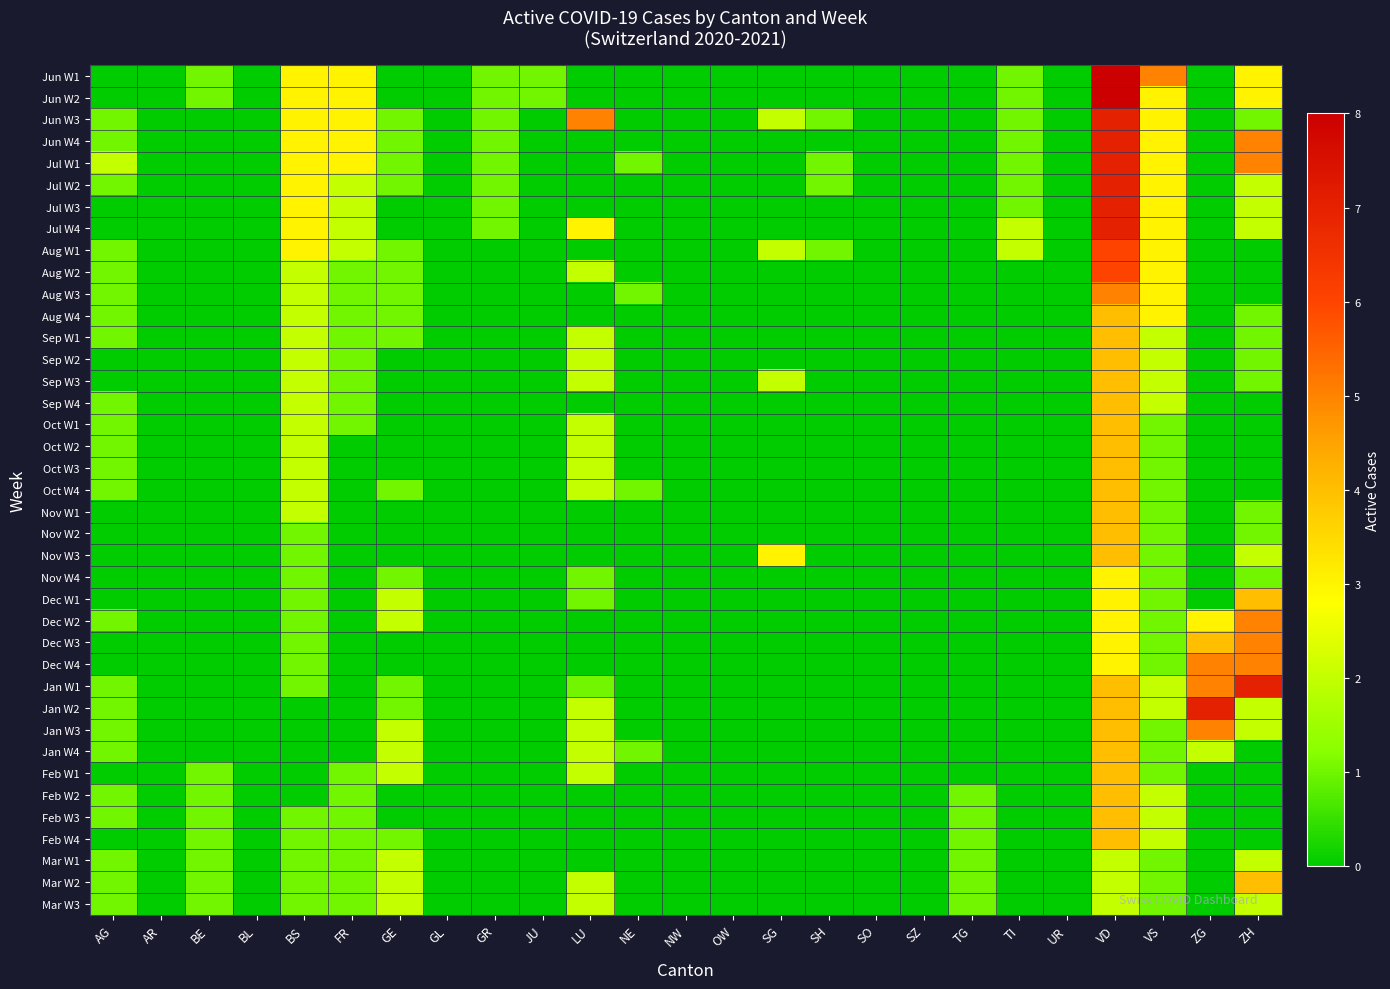

Reading right to left, list all the values displayed in this chart.

Jun W1: ZH=3	ZG=0	VS=5	VD=8	UR=0	TI=1	TG=0	SZ=0	SO=0	SH=0	SG=0	OW=0	NW=0	NE=0	LU=0	JU=1	GR=1	GL=0	GE=0	FR=3	BS=3	BL=0	BE=1	AR=0	AG=0
Jun W2: ZH=3	ZG=0	VS=3	VD=8	UR=0	TI=1	TG=0	SZ=0	SO=0	SH=0	SG=0	OW=0	NW=0	NE=0	LU=0	JU=1	GR=1	GL=0	GE=0	FR=3	BS=3	BL=0	BE=1	AR=0	AG=0
Jun W3: ZH=1	ZG=0	VS=3	VD=7	UR=0	TI=1	TG=0	SZ=0	SO=0	SH=1	SG=2	OW=0	NW=0	NE=0	LU=5	JU=0	GR=1	GL=0	GE=1	FR=3	BS=3	BL=0	BE=0	AR=0	AG=1
Jun W4: ZH=5	ZG=0	VS=3	VD=7	UR=0	TI=1	TG=0	SZ=0	SO=0	SH=0	SG=0	OW=0	NW=0	NE=0	LU=0	JU=0	GR=1	GL=0	GE=1	FR=3	BS=3	BL=0	BE=0	AR=0	AG=1
Jul W1: ZH=5	ZG=0	VS=3	VD=7	UR=0	TI=1	TG=0	SZ=0	SO=0	SH=1	SG=0	OW=0	NW=0	NE=1	LU=0	JU=0	GR=1	GL=0	GE=1	FR=3	BS=3	BL=0	BE=0	AR=0	AG=2
Jul W2: ZH=2	ZG=0	VS=3	VD=7	UR=0	TI=1	TG=0	SZ=0	SO=0	SH=1	SG=0	OW=0	NW=0	NE=0	LU=0	JU=0	GR=1	GL=0	GE=1	FR=2	BS=3	BL=0	BE=0	AR=0	AG=1
Jul W3: ZH=2	ZG=0	VS=3	VD=7	UR=0	TI=1	TG=0	SZ=0	SO=0	SH=0	SG=0	OW=0	NW=0	NE=0	LU=0	JU=0	GR=1	GL=0	GE=0	FR=2	BS=3	BL=0	BE=0	AR=0	AG=0
Jul W4: ZH=2	ZG=0	VS=3	VD=7	UR=0	TI=2	TG=0	SZ=0	SO=0	SH=0	SG=0	OW=0	NW=0	NE=0	LU=3	JU=0	GR=1	GL=0	GE=0	FR=2	BS=3	BL=0	BE=0	AR=0	AG=0
Aug W1: ZH=0	ZG=0	VS=3	VD=6	UR=0	TI=2	TG=0	SZ=0	SO=0	SH=1	SG=2	OW=0	NW=0	NE=0	LU=0	JU=0	GR=0	GL=0	GE=1	FR=2	BS=3	BL=0	BE=0	AR=0	AG=1
Aug W2: ZH=0	ZG=0	VS=3	VD=6	UR=0	TI=0	TG=0	SZ=0	SO=0	SH=0	SG=0	OW=0	NW=0	NE=0	LU=2	JU=0	GR=0	GL=0	GE=1	FR=1	BS=2	BL=0	BE=0	AR=0	AG=1
Aug W3: ZH=0	ZG=0	VS=3	VD=5	UR=0	TI=0	TG=0	SZ=0	SO=0	SH=0	SG=0	OW=0	NW=0	NE=1	LU=0	JU=0	GR=0	GL=0	GE=1	FR=1	BS=2	BL=0	BE=0	AR=0	AG=1
Aug W4: ZH=1	ZG=0	VS=3	VD=4	UR=0	TI=0	TG=0	SZ=0	SO=0	SH=0	SG=0	OW=0	NW=0	NE=0	LU=0	JU=0	GR=0	GL=0	GE=1	FR=1	BS=2	BL=0	BE=0	AR=0	AG=1
Sep W1: ZH=1	ZG=0	VS=2	VD=4	UR=0	TI=0	TG=0	SZ=0	SO=0	SH=0	SG=0	OW=0	NW=0	NE=0	LU=2	JU=0	GR=0	GL=0	GE=1	FR=1	BS=2	BL=0	BE=0	AR=0	AG=1
Sep W2: ZH=1	ZG=0	VS=2	VD=4	UR=0	TI=0	TG=0	SZ=0	SO=0	SH=0	SG=0	OW=0	NW=0	NE=0	LU=2	JU=0	GR=0	GL=0	GE=0	FR=1	BS=2	BL=0	BE=0	AR=0	AG=0
Sep W3: ZH=1	ZG=0	VS=2	VD=4	UR=0	TI=0	TG=0	SZ=0	SO=0	SH=0	SG=2	OW=0	NW=0	NE=0	LU=2	JU=0	GR=0	GL=0	GE=0	FR=1	BS=2	BL=0	BE=0	AR=0	AG=0
Sep W4: ZH=0	ZG=0	VS=2	VD=4	UR=0	TI=0	TG=0	SZ=0	SO=0	SH=0	SG=0	OW=0	NW=0	NE=0	LU=0	JU=0	GR=0	GL=0	GE=0	FR=1	BS=2	BL=0	BE=0	AR=0	AG=1
Oct W1: ZH=0	ZG=0	VS=1	VD=4	UR=0	TI=0	TG=0	SZ=0	SO=0	SH=0	SG=0	OW=0	NW=0	NE=0	LU=2	JU=0	GR=0	GL=0	GE=0	FR=1	BS=2	BL=0	BE=0	AR=0	AG=1
Oct W2: ZH=0	ZG=0	VS=1	VD=4	UR=0	TI=0	TG=0	SZ=0	SO=0	SH=0	SG=0	OW=0	NW=0	NE=0	LU=2	JU=0	GR=0	GL=0	GE=0	FR=0	BS=2	BL=0	BE=0	AR=0	AG=1
Oct W3: ZH=0	ZG=0	VS=1	VD=4	UR=0	TI=0	TG=0	SZ=0	SO=0	SH=0	SG=0	OW=0	NW=0	NE=0	LU=2	JU=0	GR=0	GL=0	GE=0	FR=0	BS=2	BL=0	BE=0	AR=0	AG=1
Oct W4: ZH=0	ZG=0	VS=1	VD=4	UR=0	TI=0	TG=0	SZ=0	SO=0	SH=0	SG=0	OW=0	NW=0	NE=1	LU=2	JU=0	GR=0	GL=0	GE=1	FR=0	BS=2	BL=0	BE=0	AR=0	AG=1
Nov W1: ZH=1	ZG=0	VS=1	VD=4	UR=0	TI=0	TG=0	SZ=0	SO=0	SH=0	SG=0	OW=0	NW=0	NE=0	LU=0	JU=0	GR=0	GL=0	GE=0	FR=0	BS=2	BL=0	BE=0	AR=0	AG=0
Nov W2: ZH=1	ZG=0	VS=1	VD=4	UR=0	TI=0	TG=0	SZ=0	SO=0	SH=0	SG=0	OW=0	NW=0	NE=0	LU=0	JU=0	GR=0	GL=0	GE=0	FR=0	BS=1	BL=0	BE=0	AR=0	AG=0
Nov W3: ZH=2	ZG=0	VS=1	VD=4	UR=0	TI=0	TG=0	SZ=0	SO=0	SH=0	SG=3	OW=0	NW=0	NE=0	LU=0	JU=0	GR=0	GL=0	GE=0	FR=0	BS=1	BL=0	BE=0	AR=0	AG=0
Nov W4: ZH=1	ZG=0	VS=1	VD=3	UR=0	TI=0	TG=0	SZ=0	SO=0	SH=0	SG=0	OW=0	NW=0	NE=0	LU=1	JU=0	GR=0	GL=0	GE=1	FR=0	BS=1	BL=0	BE=0	AR=0	AG=0
Dec W1: ZH=4	ZG=0	VS=1	VD=3	UR=0	TI=0	TG=0	SZ=0	SO=0	SH=0	SG=0	OW=0	NW=0	NE=0	LU=1	JU=0	GR=0	GL=0	GE=2	FR=0	BS=1	BL=0	BE=0	AR=0	AG=0
Dec W2: ZH=5	ZG=3	VS=1	VD=3	UR=0	TI=0	TG=0	SZ=0	SO=0	SH=0	SG=0	OW=0	NW=0	NE=0	LU=0	JU=0	GR=0	GL=0	GE=2	FR=0	BS=1	BL=0	BE=0	AR=0	AG=1
Dec W3: ZH=5	ZG=4	VS=1	VD=3	UR=0	TI=0	TG=0	SZ=0	SO=0	SH=0	SG=0	OW=0	NW=0	NE=0	LU=0	JU=0	GR=0	GL=0	GE=0	FR=0	BS=1	BL=0	BE=0	AR=0	AG=0
Dec W4: ZH=5	ZG=5	VS=1	VD=3	UR=0	TI=0	TG=0	SZ=0	SO=0	SH=0	SG=0	OW=0	NW=0	NE=0	LU=0	JU=0	GR=0	GL=0	GE=0	FR=0	BS=1	BL=0	BE=0	AR=0	AG=0
Jan W1: ZH=7	ZG=5	VS=2	VD=4	UR=0	TI=0	TG=0	SZ=0	SO=0	SH=0	SG=0	OW=0	NW=0	NE=0	LU=1	JU=0	GR=0	GL=0	GE=1	FR=0	BS=1	BL=0	BE=0	AR=0	AG=1
Jan W2: ZH=2	ZG=7	VS=2	VD=4	UR=0	TI=0	TG=0	SZ=0	SO=0	SH=0	SG=0	OW=0	NW=0	NE=0	LU=2	JU=0	GR=0	GL=0	GE=1	FR=0	BS=0	BL=0	BE=0	AR=0	AG=1
Jan W3: ZH=2	ZG=5	VS=1	VD=4	UR=0	TI=0	TG=0	SZ=0	SO=0	SH=0	SG=0	OW=0	NW=0	NE=0	LU=2	JU=0	GR=0	GL=0	GE=2	FR=0	BS=0	BL=0	BE=0	AR=0	AG=1
Jan W4: ZH=0	ZG=2	VS=1	VD=4	UR=0	TI=0	TG=0	SZ=0	SO=0	SH=0	SG=0	OW=0	NW=0	NE=1	LU=2	JU=0	GR=0	GL=0	GE=2	FR=0	BS=0	BL=0	BE=0	AR=0	AG=1
Feb W1: ZH=0	ZG=0	VS=1	VD=4	UR=0	TI=0	TG=0	SZ=0	SO=0	SH=0	SG=0	OW=0	NW=0	NE=0	LU=2	JU=0	GR=0	GL=0	GE=2	FR=1	BS=0	BL=0	BE=1	AR=0	AG=0
Feb W2: ZH=0	ZG=0	VS=2	VD=4	UR=0	TI=0	TG=1	SZ=0	SO=0	SH=0	SG=0	OW=0	NW=0	NE=0	LU=0	JU=0	GR=0	GL=0	GE=0	FR=1	BS=0	BL=0	BE=1	AR=0	AG=1
Feb W3: ZH=0	ZG=0	VS=2	VD=4	UR=0	TI=0	TG=1	SZ=0	SO=0	SH=0	SG=0	OW=0	NW=0	NE=0	LU=0	JU=0	GR=0	GL=0	GE=0	FR=1	BS=1	BL=0	BE=1	AR=0	AG=1
Feb W4: ZH=0	ZG=0	VS=2	VD=4	UR=0	TI=0	TG=1	SZ=0	SO=0	SH=0	SG=0	OW=0	NW=0	NE=0	LU=0	JU=0	GR=0	GL=0	GE=1	FR=1	BS=1	BL=0	BE=1	AR=0	AG=0
Mar W1: ZH=2	ZG=0	VS=1	VD=2	UR=0	TI=0	TG=1	SZ=0	SO=0	SH=0	SG=0	OW=0	NW=0	NE=0	LU=0	JU=0	GR=0	GL=0	GE=2	FR=1	BS=1	BL=0	BE=1	AR=0	AG=1
Mar W2: ZH=4	ZG=0	VS=1	VD=2	UR=0	TI=0	TG=1	SZ=0	SO=0	SH=0	SG=0	OW=0	NW=0	NE=0	LU=2	JU=0	GR=0	GL=0	GE=2	FR=1	BS=1	BL=0	BE=1	AR=0	AG=1
Mar W3: ZH=2	ZG=0	VS=1	VD=2	UR=0	TI=0	TG=1	SZ=0	SO=0	SH=0	SG=0	OW=0	NW=0	NE=0	LU=2	JU=0	GR=0	GL=0	GE=2	FR=1	BS=1	BL=0	BE=1	AR=0	AG=1